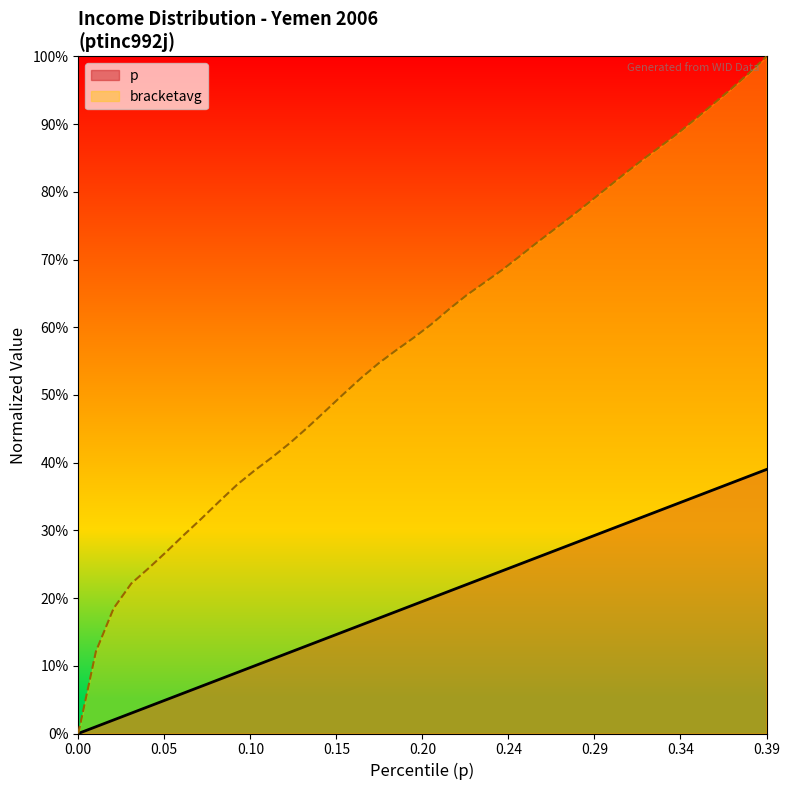

At 0.04, list the series in order from smallest to largest.

p, bracketavg